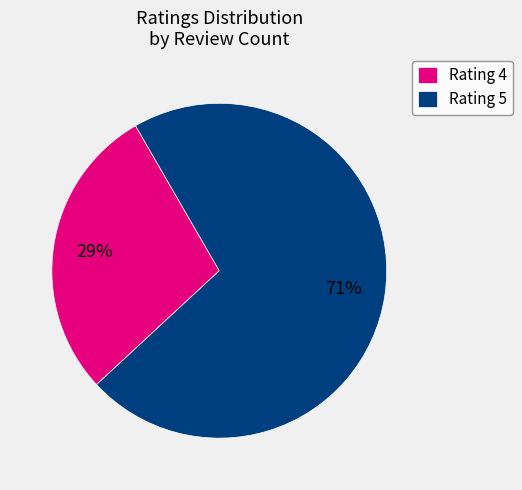

To the nearest percent, what is the average slice percentage?

50%